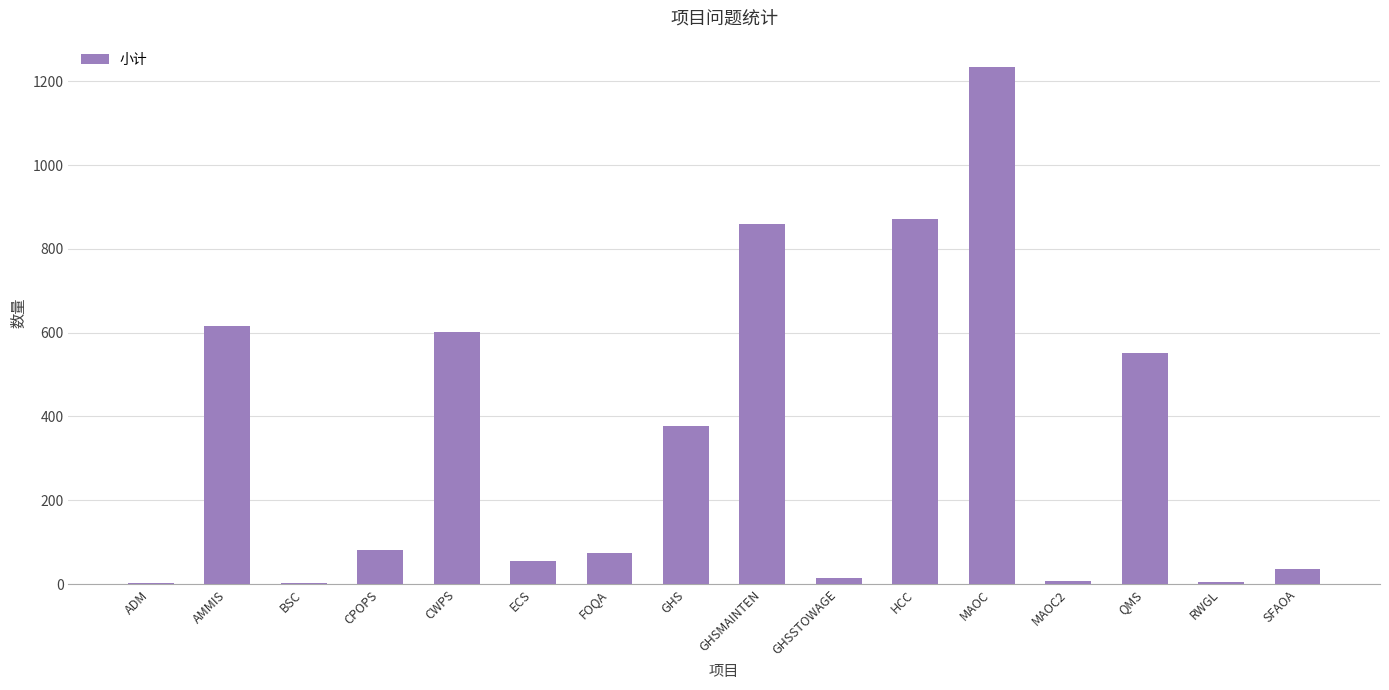

Read the value at MAOC, to the nearest 100.

1200